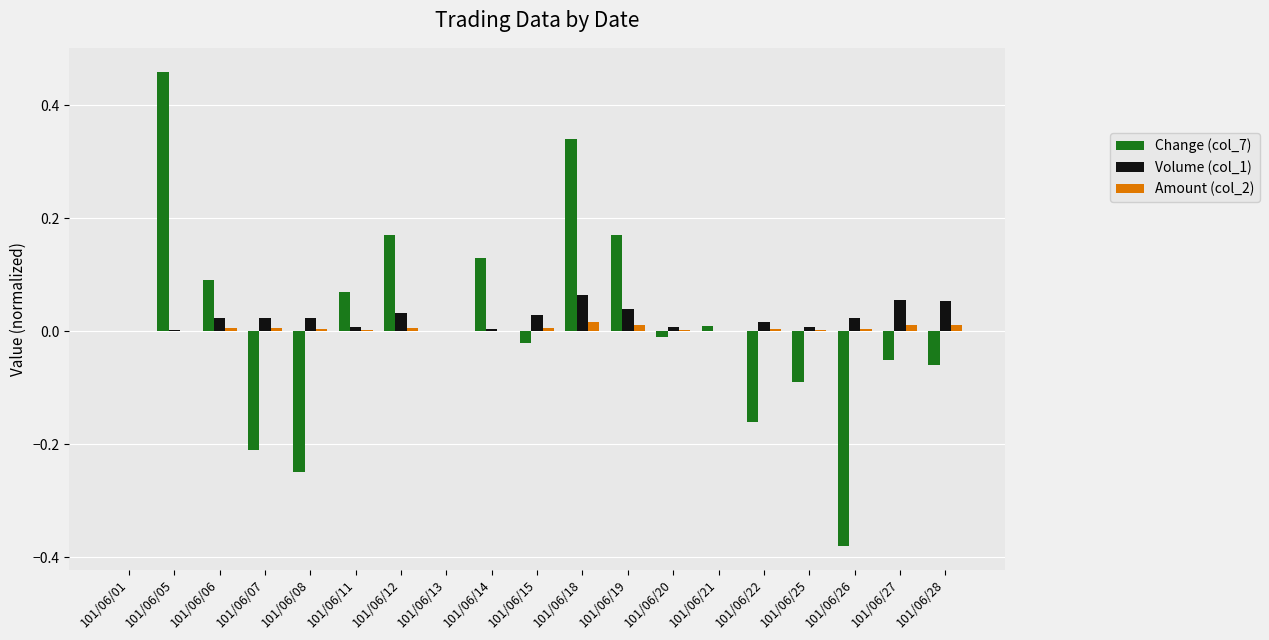

The value of Change (col_7) at 101/06/21 is 0.0. True or false?

True